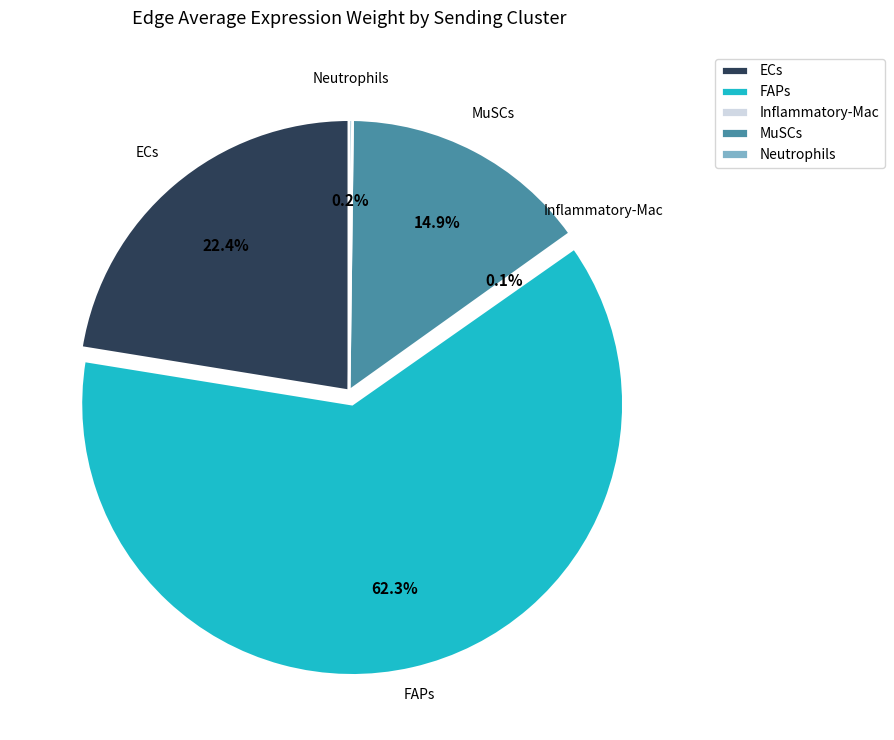

What is the ratio of the value at FAPs to the value at MuSCs?

4.2